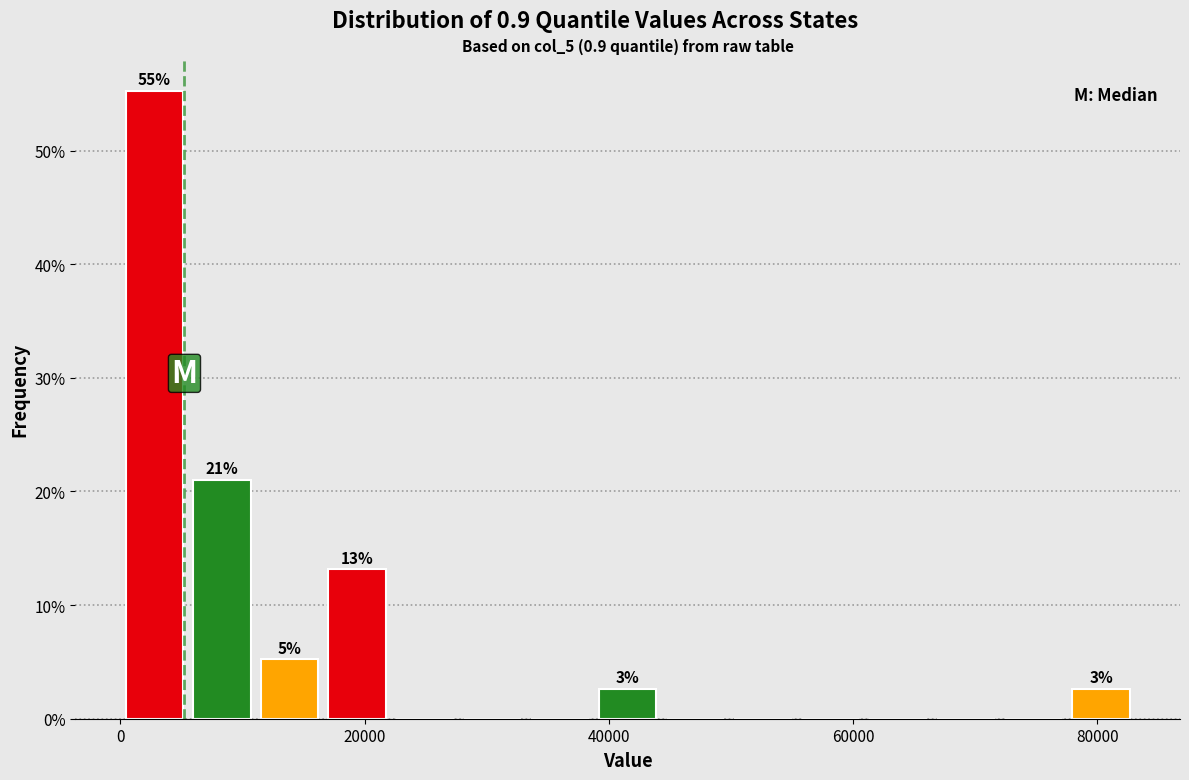

Around what value on the x-axis is the tallest bar? Give the approximate position of its centre, as read against the axis.

2000